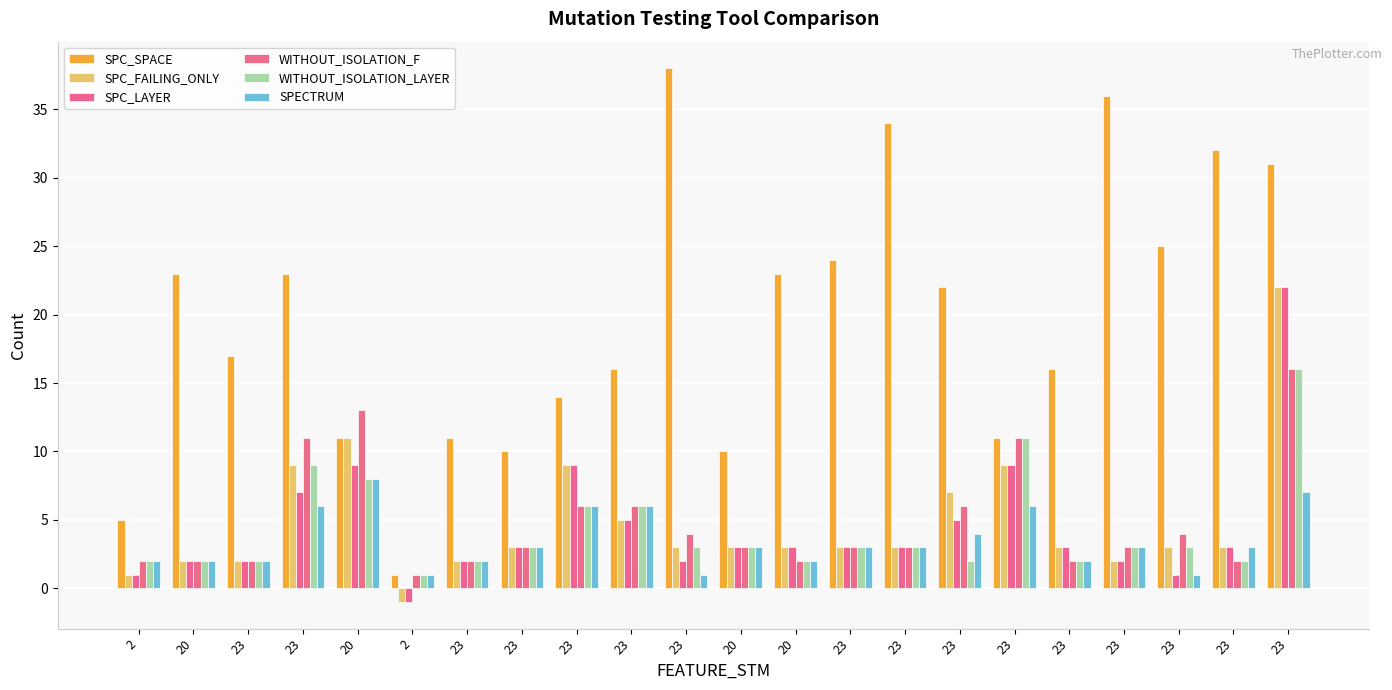

How many bars are there in each group?

6